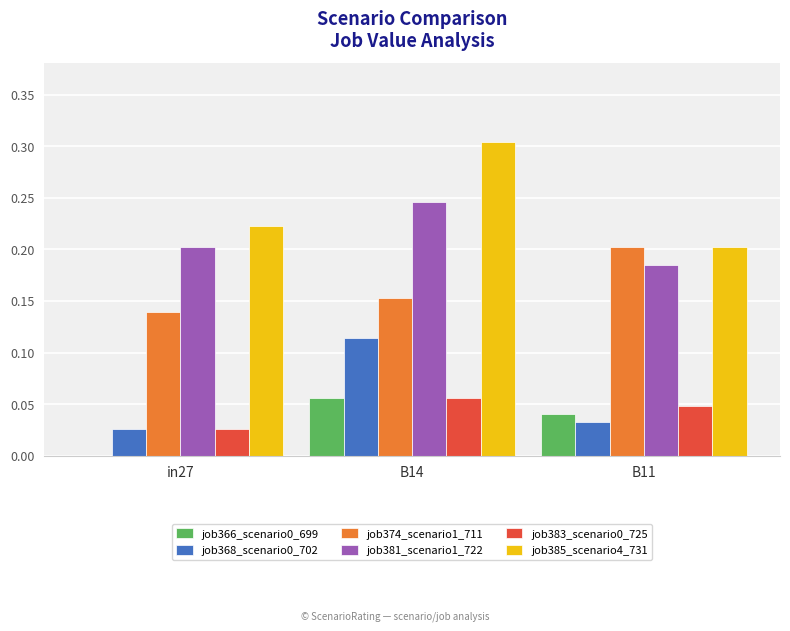

What is the sum of all job385_scenario4_731 values?

0.7